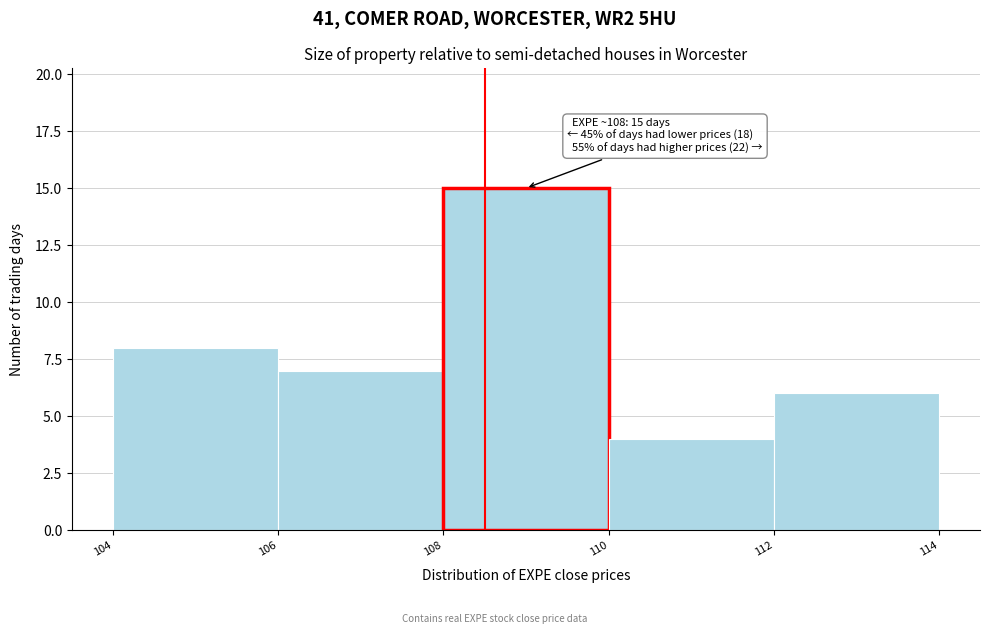

Which range on the x-axis has the tallest bar?

108 to 110